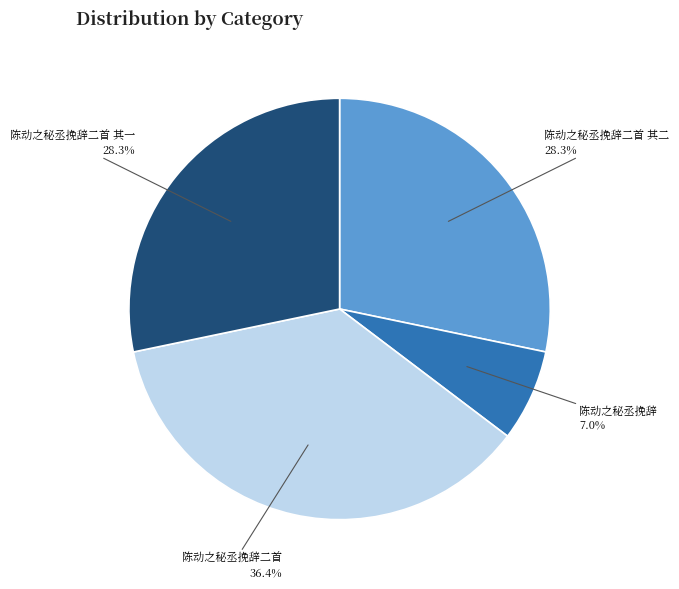

Which category has the smallest portion of the pie?

陈动之秘丞挽辞